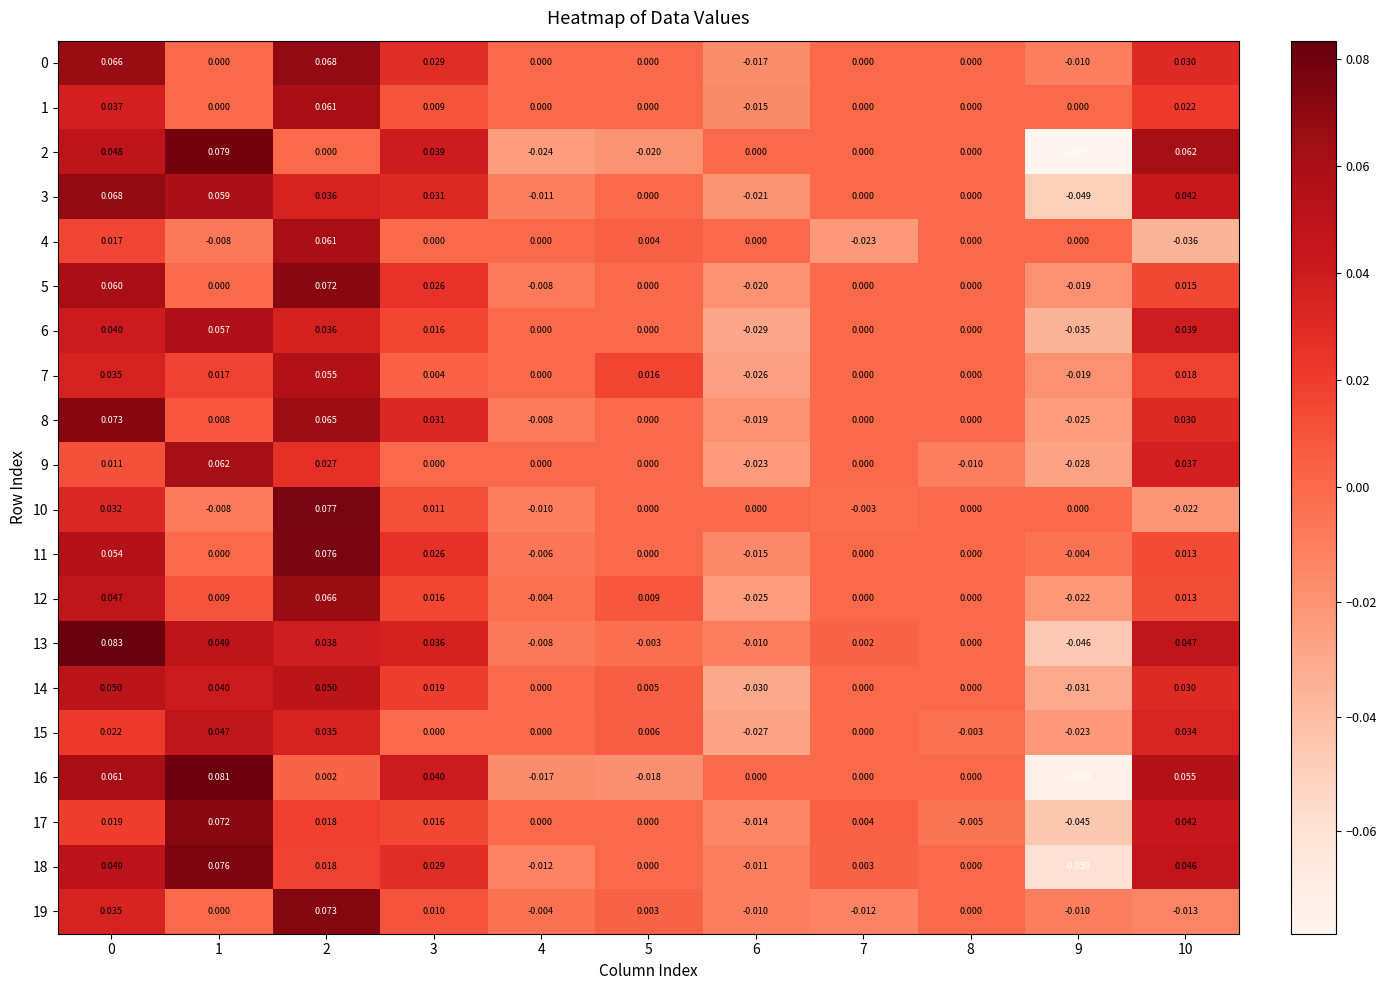

Is the value of 13 at 10 greater than the value of 2 at 7?

Yes